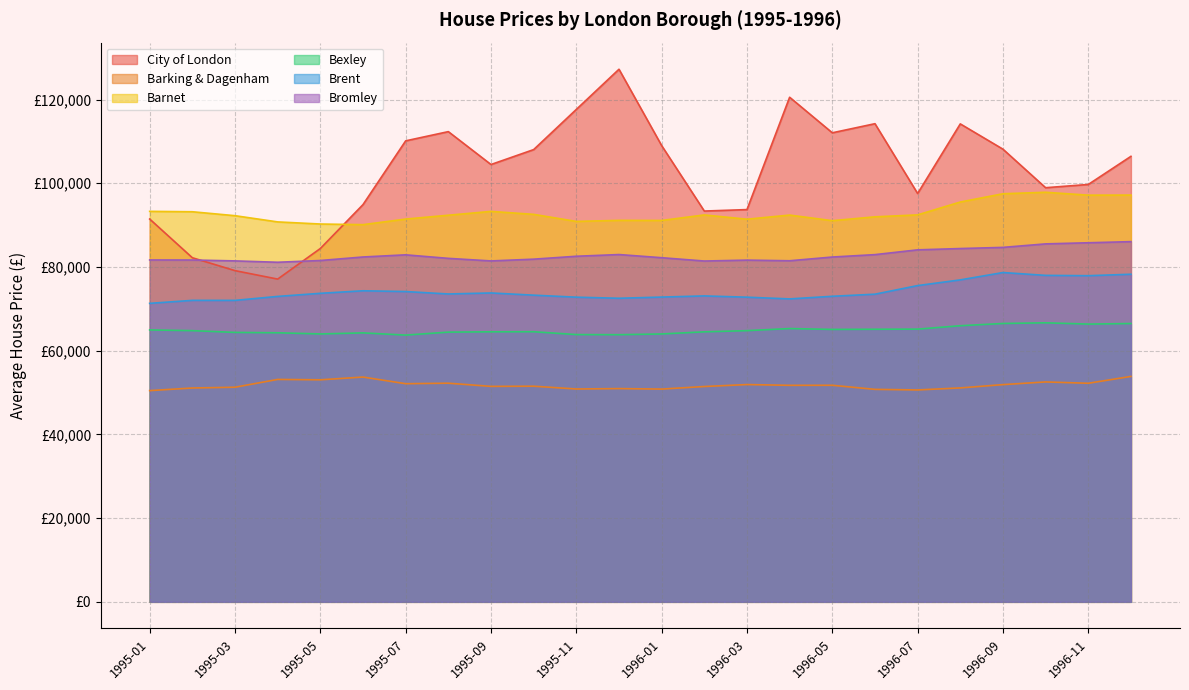

True or false: Barking & Dagenham has more than 1 interior local peaks.

True